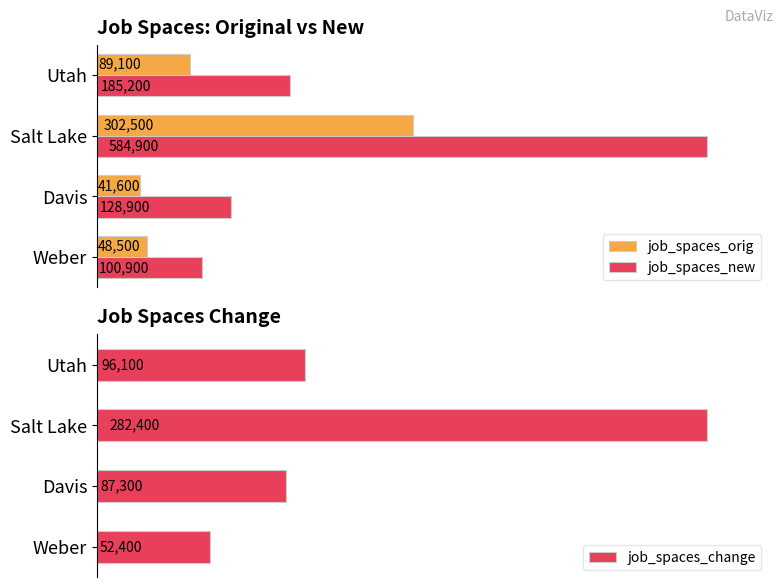

How many data points in job_spaces_orig are less than 89100?

2